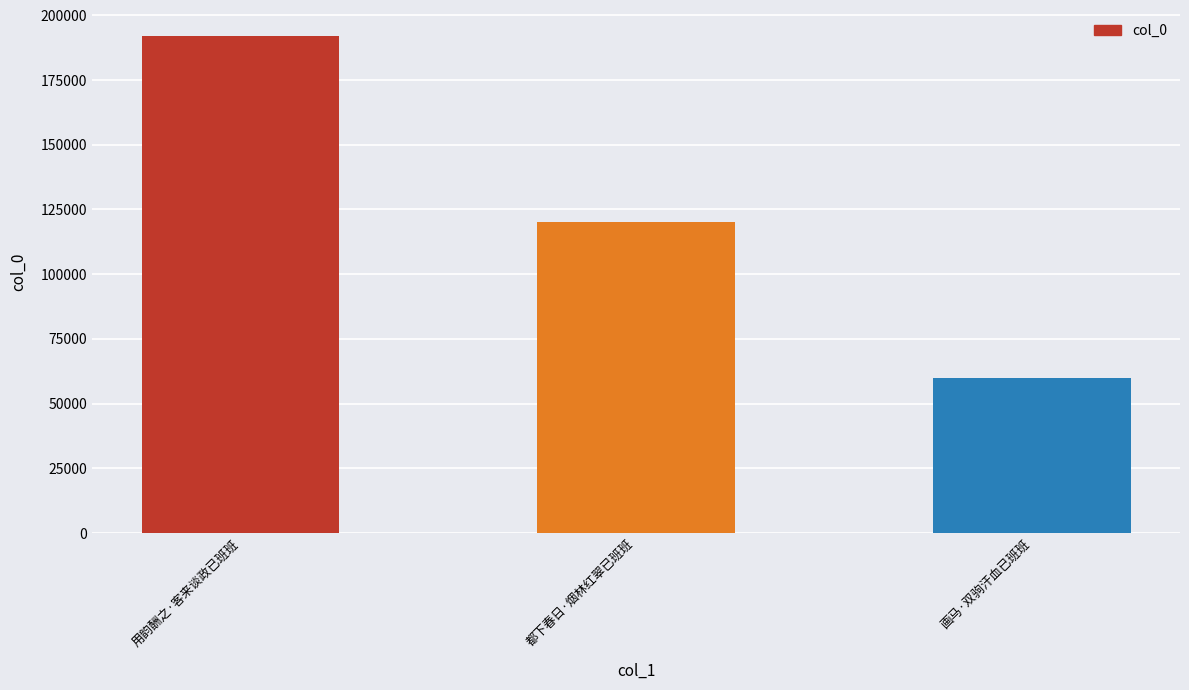

Does the chart contain any negative values?

No